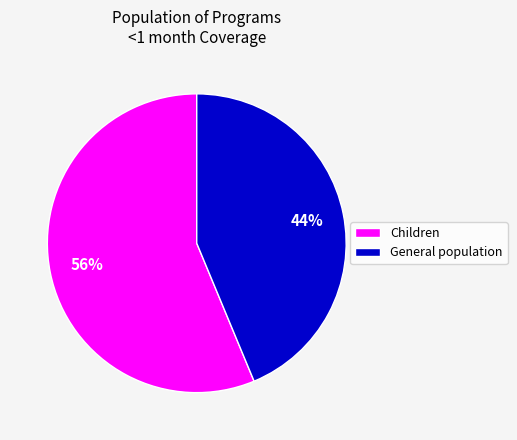

Which slice is the smallest?

General population